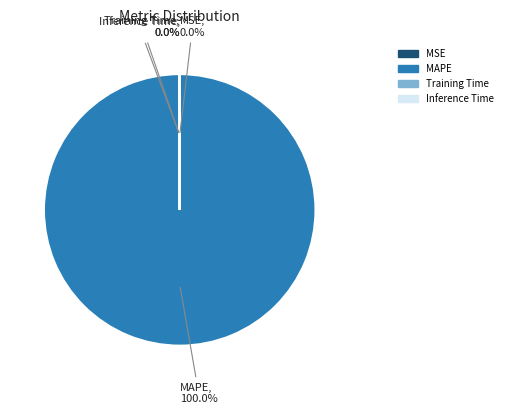

The MAPE slice represents 100% of the pie. True or false?

True